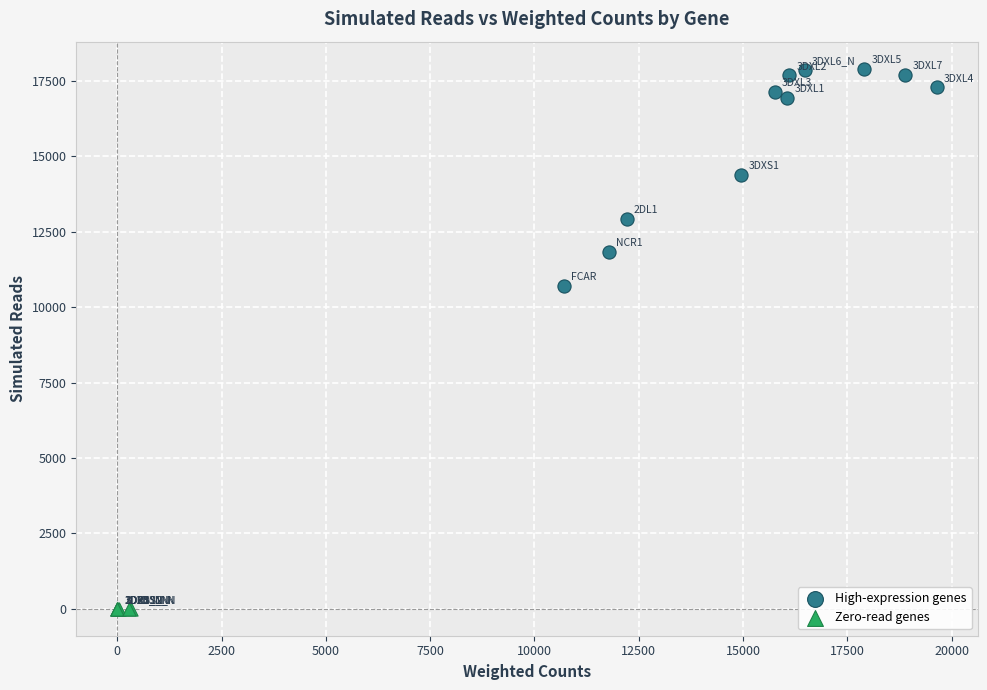

Which series reaches the maximum Y coordinate?

High-expression genes